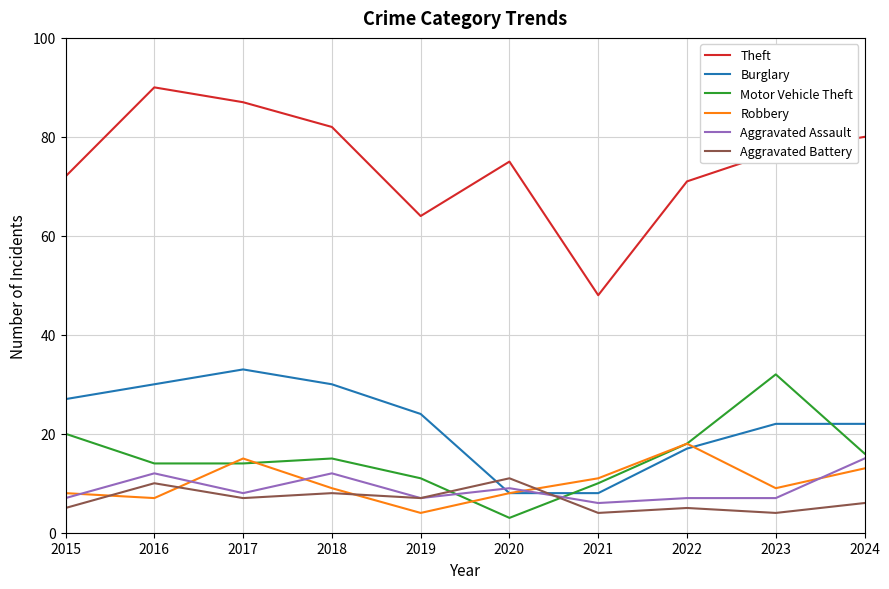

Reading left to right, list all the values displayed in this chart.

Theft: 2015=72	2016=90	2017=87	2018=82	2019=64	2020=75	2021=48	2022=71	2023=77	2024=80
Burglary: 2015=27	2016=30	2017=33	2018=30	2019=24	2020=8	2021=8	2022=17	2023=22	2024=22
Motor Vehicle Theft: 2015=20	2016=14	2017=14	2018=15	2019=11	2020=3	2021=10	2022=18	2023=32	2024=16
Robbery: 2015=8	2016=7	2017=15	2018=9	2019=4	2020=8	2021=11	2022=18	2023=9	2024=13
Aggravated Assault: 2015=7	2016=12	2017=8	2018=12	2019=7	2020=9	2021=6	2022=7	2023=7	2024=15
Aggravated Battery: 2015=5	2016=10	2017=7	2018=8	2019=7	2020=11	2021=4	2022=5	2023=4	2024=6